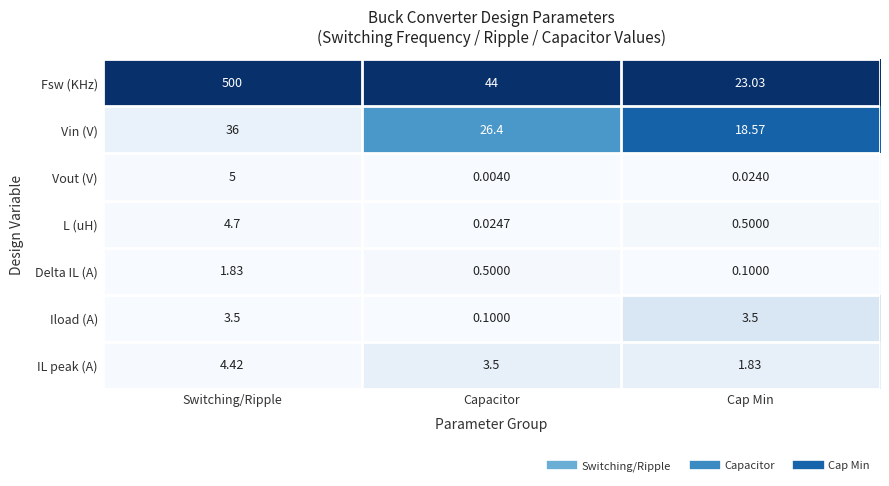

Which label corresponds to the largest value in the chart?

Switching/Ripple